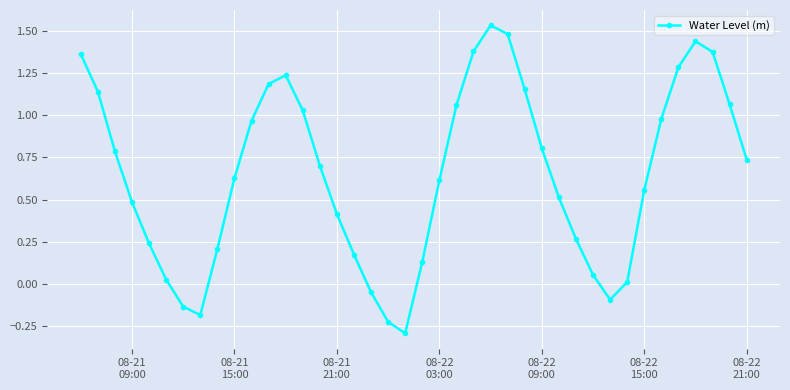

How many series are shown in this chart?

1